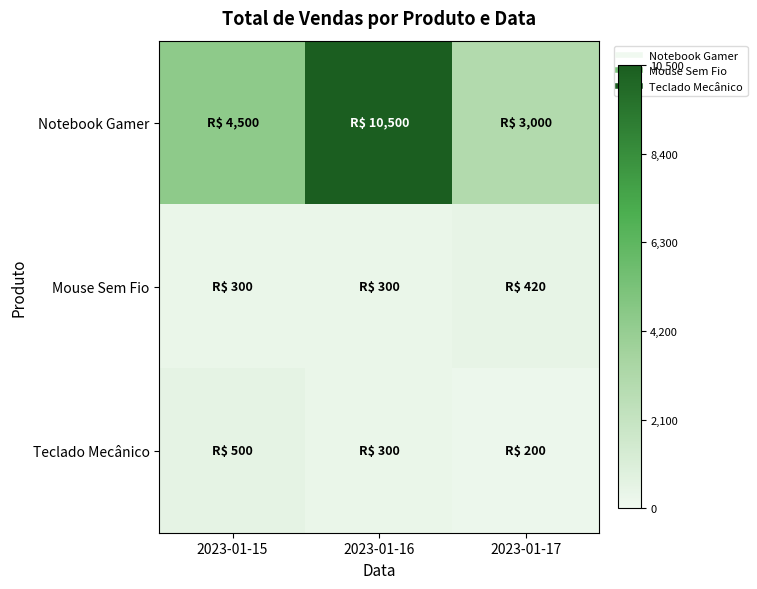

Rank the series at 2023-01-16 from highest to lowest value.

Notebook Gamer, Mouse Sem Fio, Teclado Mecânico